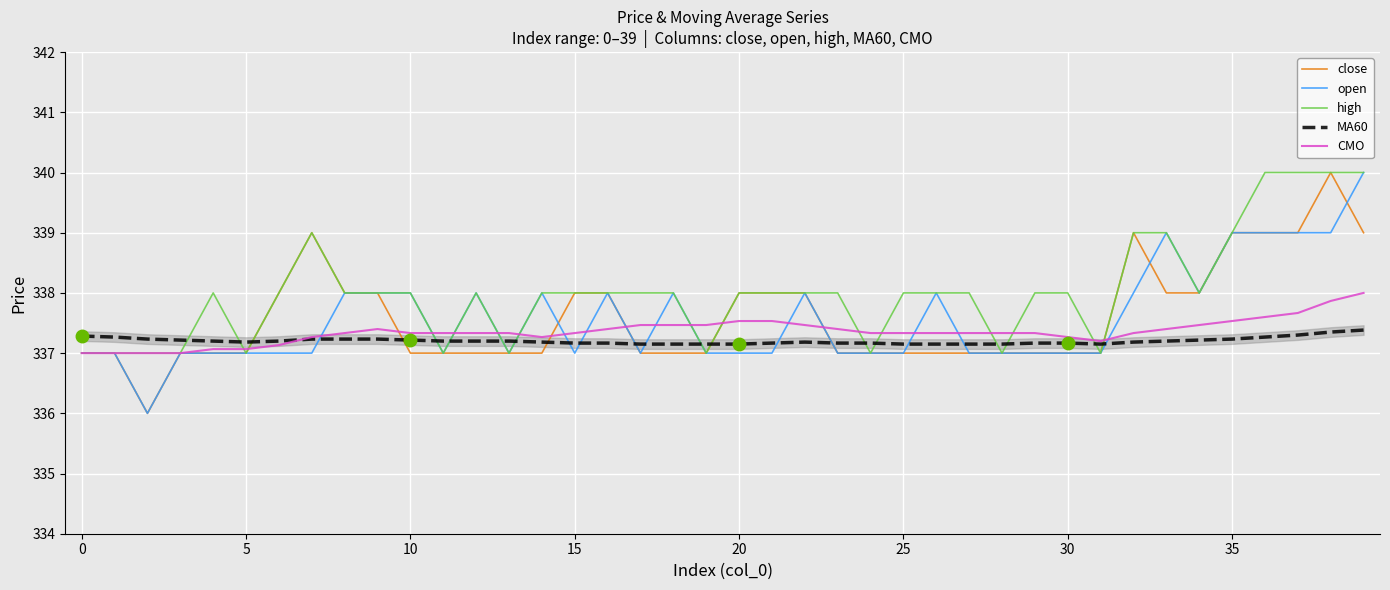

What is the lowest value of the close series?

336.0